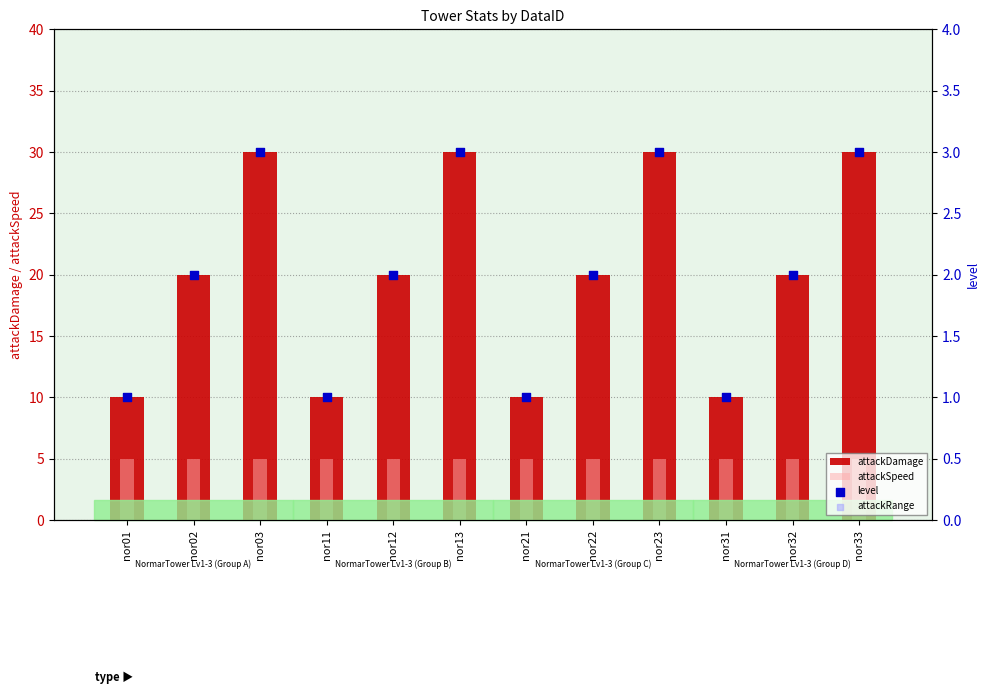

Which series contains the highest Y value?

attackDamage